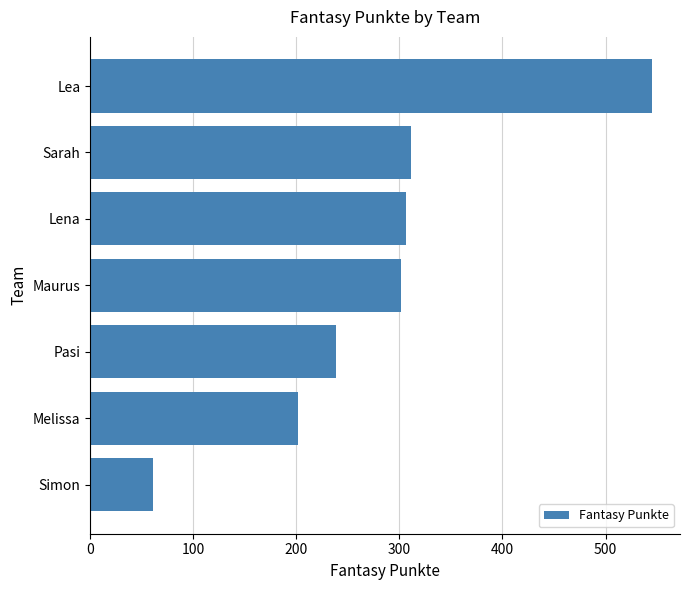

What is the difference between the maximum and second lowest values?

343